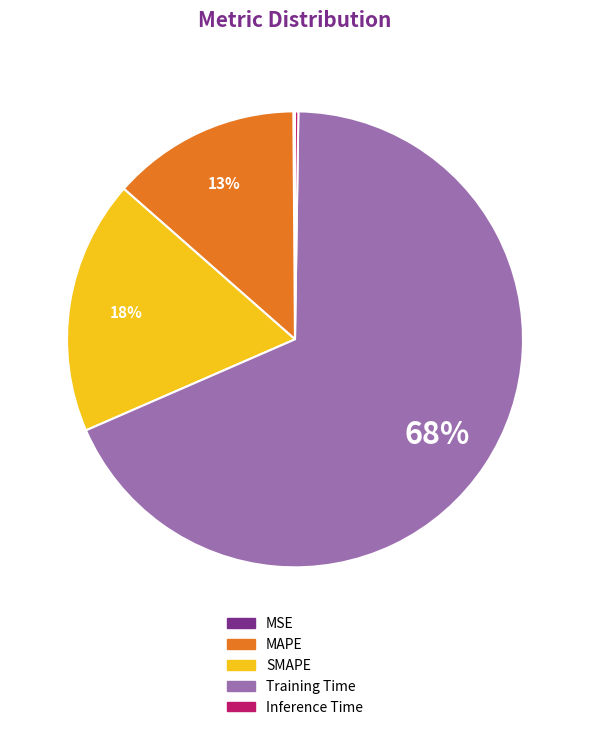

Is there a majority slice in this chart?

Yes